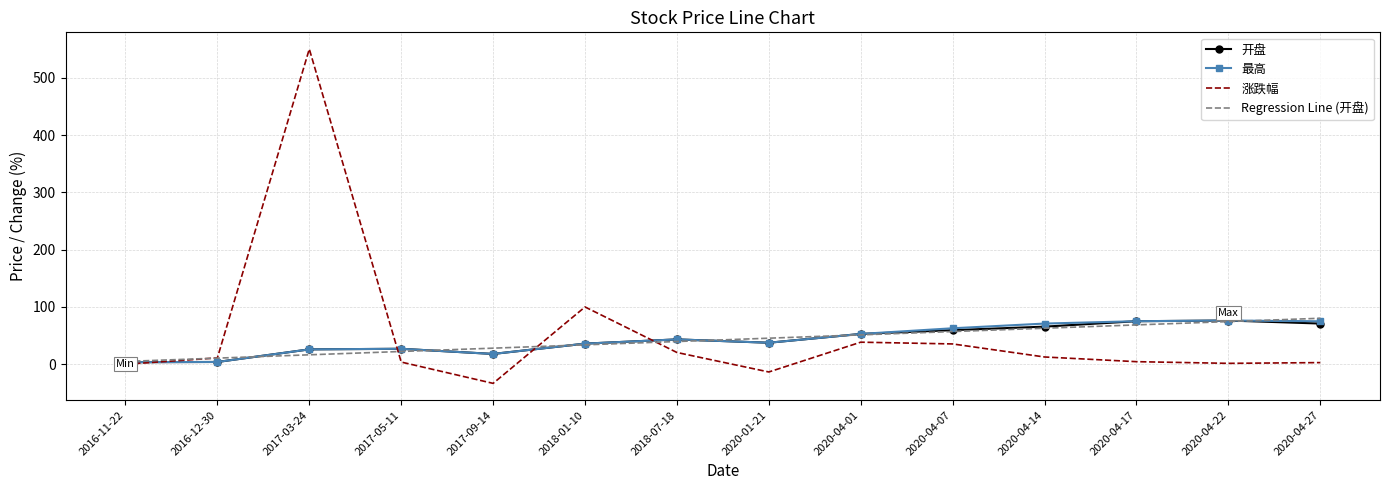

What is the sum of the 开盘 values at 2020-04-14 and 2020-04-01?

118.6